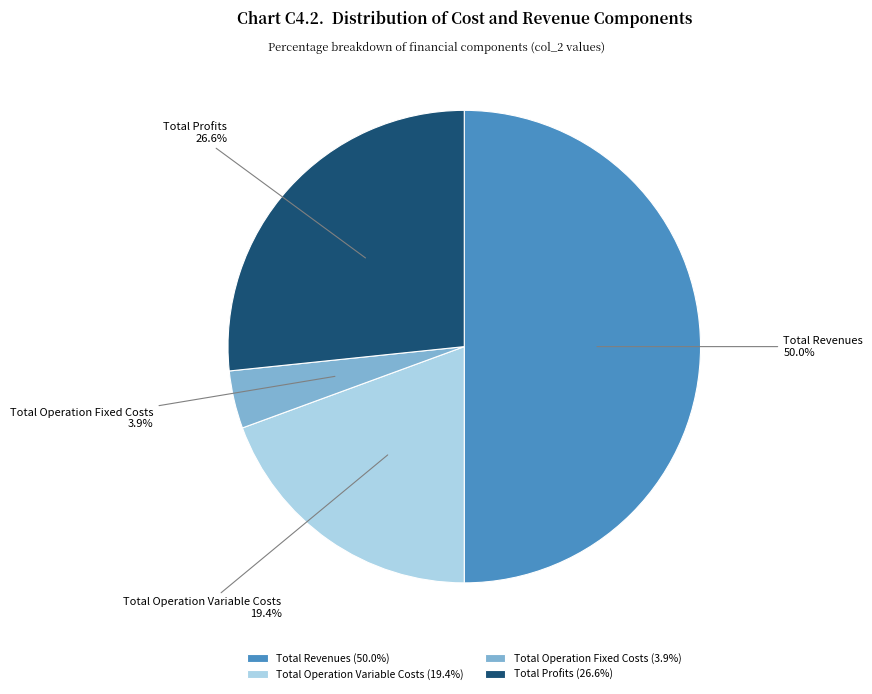

Approximately how many times larger is the value at Total Profits (26.6%) compared to Total Operation Variable Costs (19.4%)?

1.4